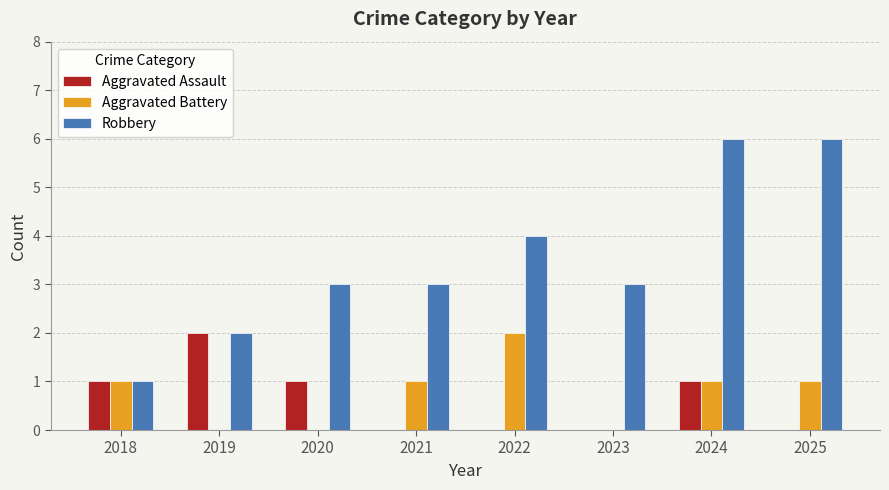

Which series has the largest total across all categories?

Robbery